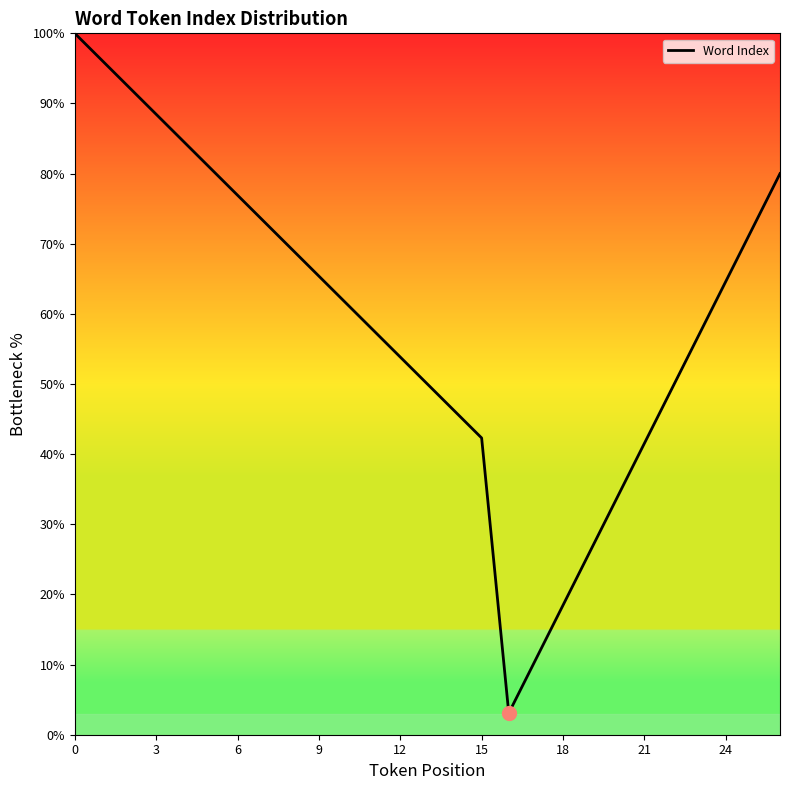

What is the maximum value shown in the chart?

100.0